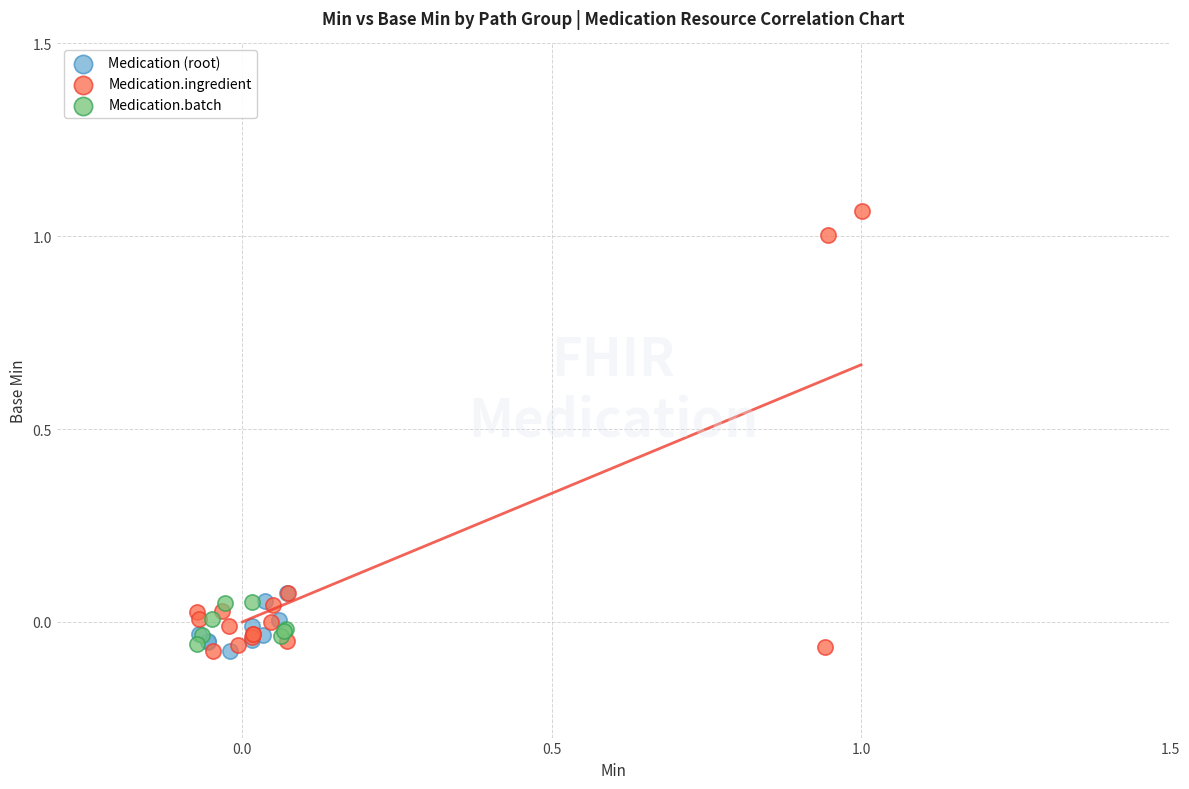

Which series contains the highest Y value?

Medication.ingredient